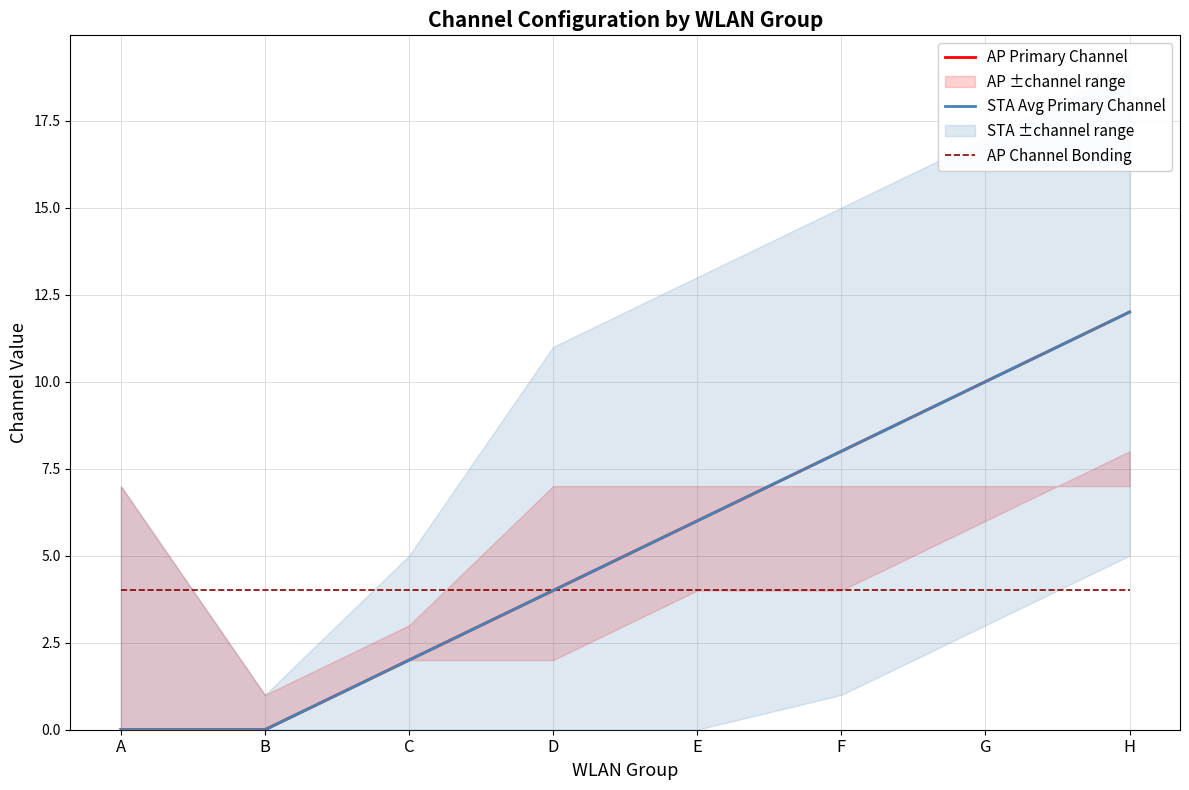

Is the value of AP Primary Channel at F greater than the value of AP Channel Bonding at B?

Yes